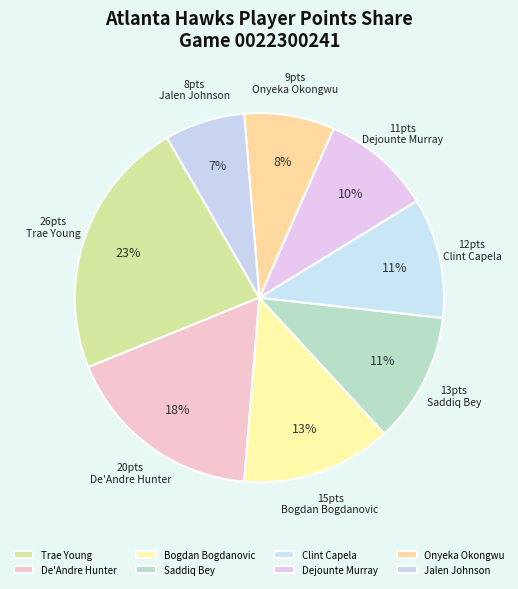

Which slice is the largest?

Trae Young